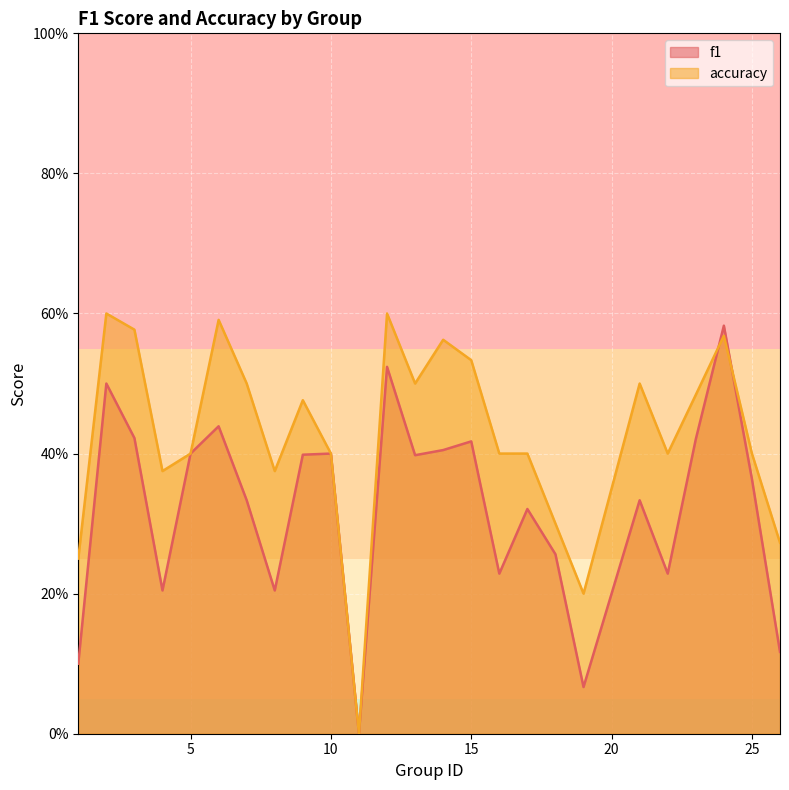

Does the chart display data point markers on the line(s)?

No